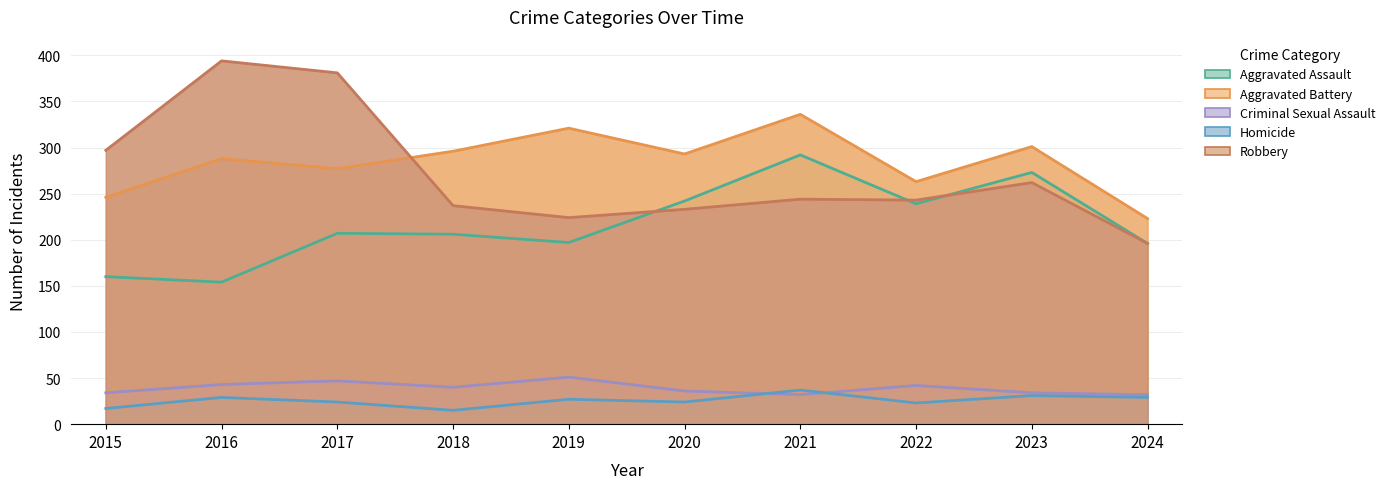

How many values in the Aggravated Assault series exceed 207?

4